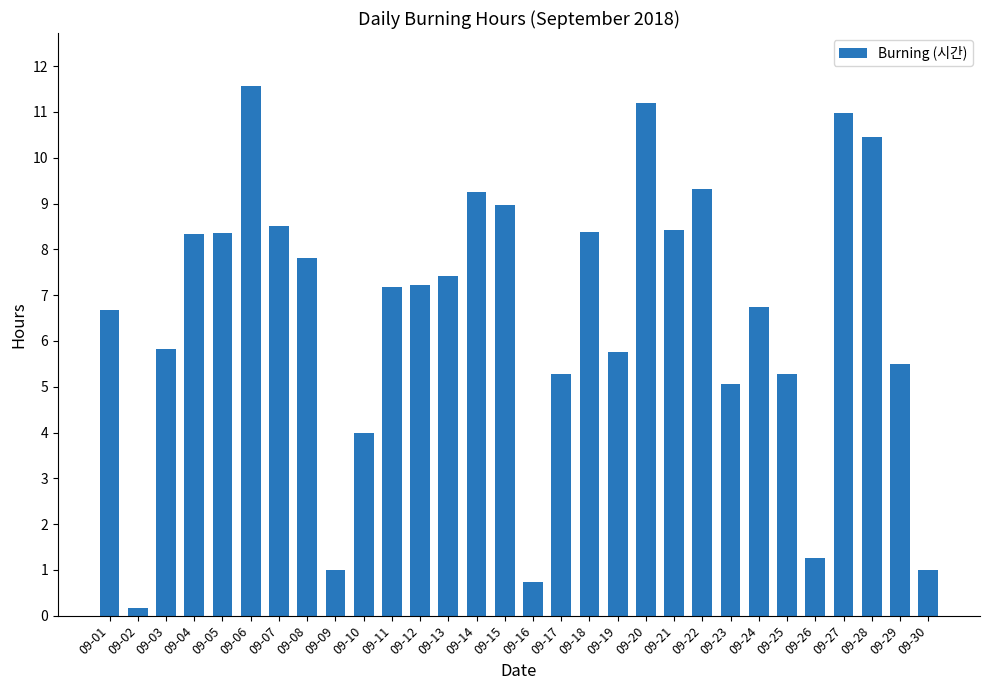

Which label corresponds to the largest value in the chart?

09-06